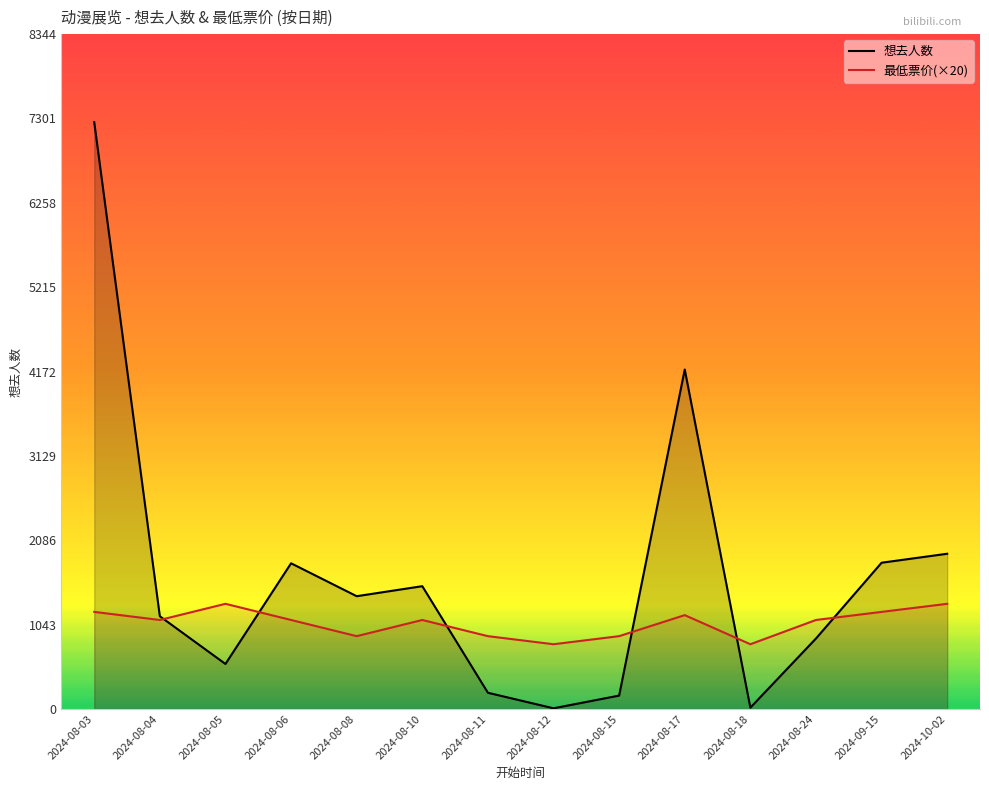

What is the sum of all 想去人数 values?

22855